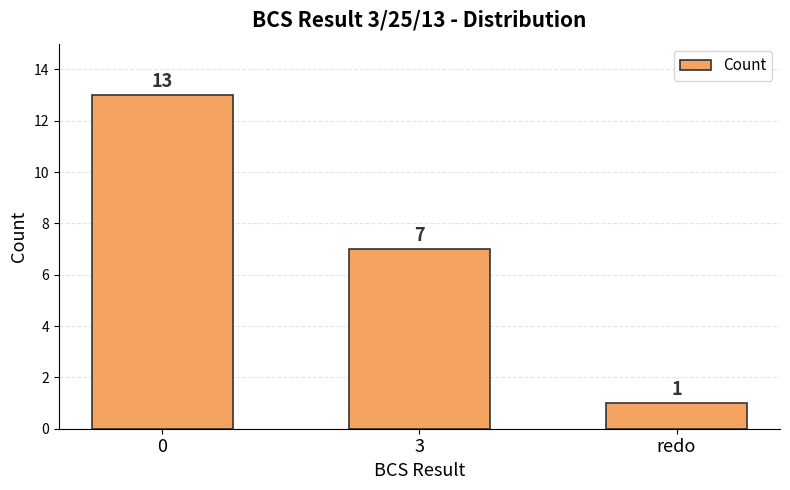

How many values are below 7?

1